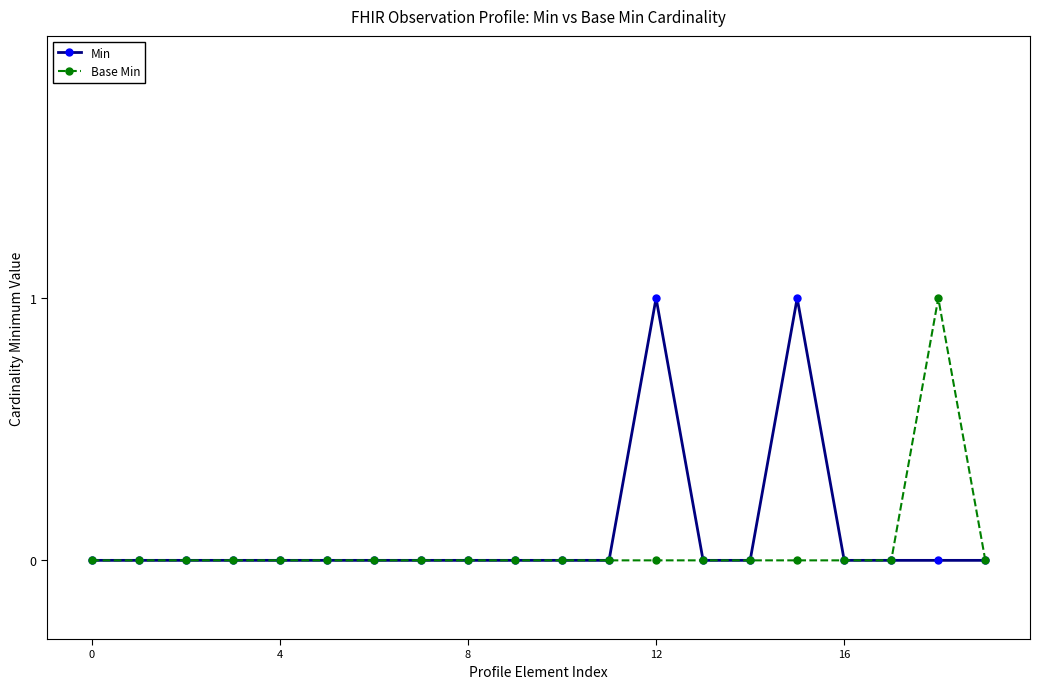

What is the value of the Base Min point at the 19th from the left?

1